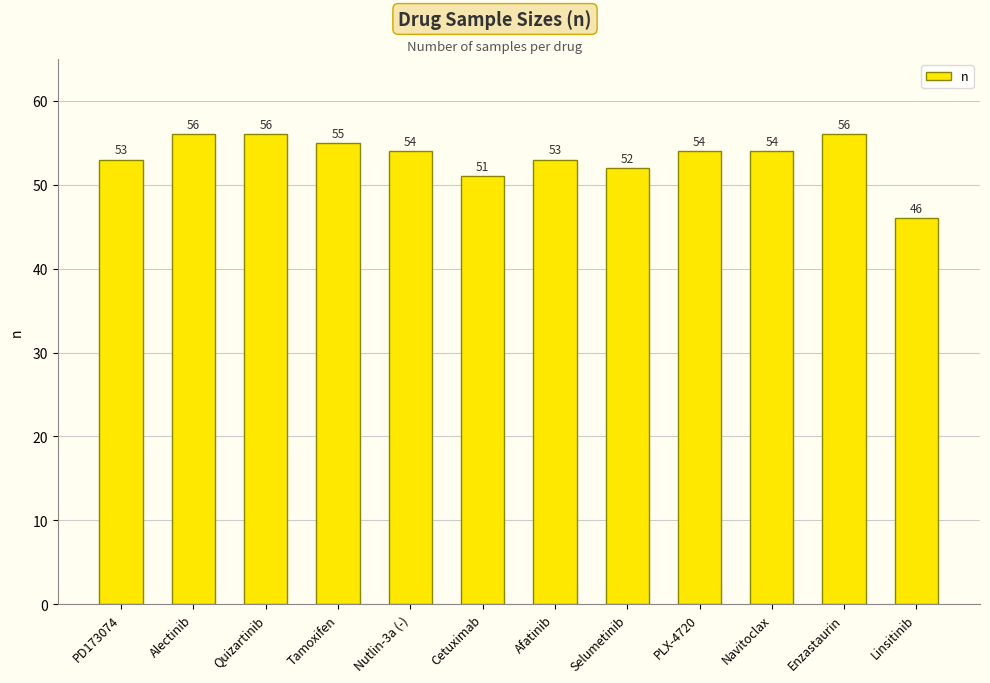

What is the average value?

53